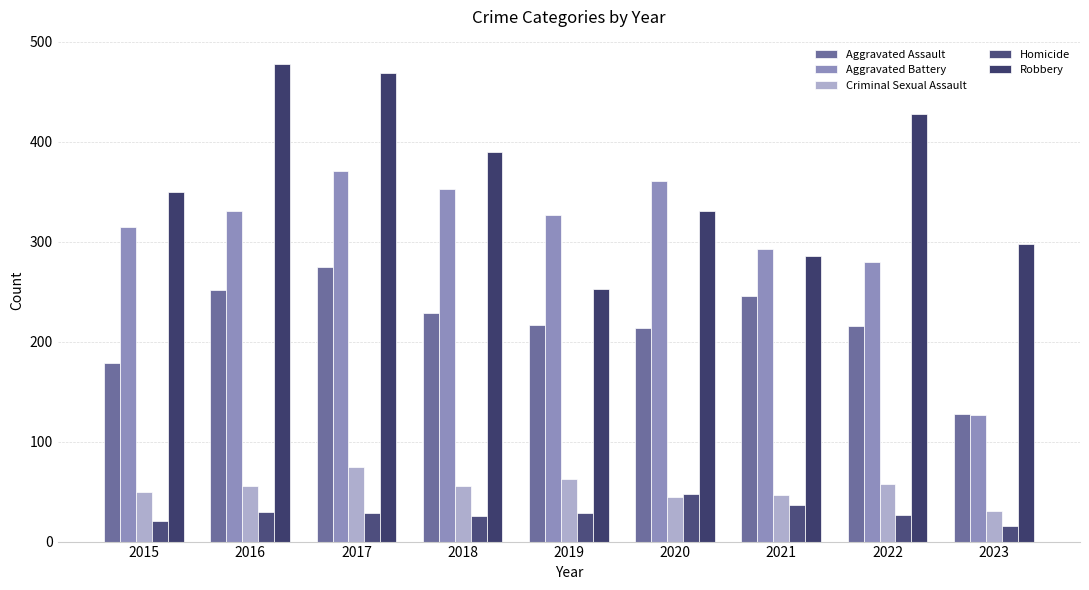

What is the difference between the Robbery values at 2019 and 2023?

45